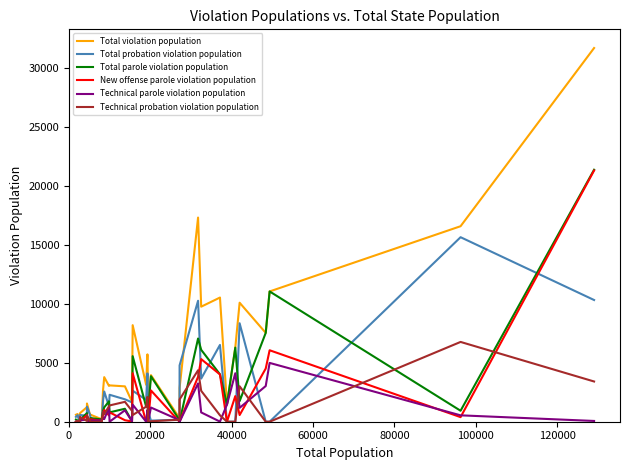

Which series has the widest spread of values?

Total violation population